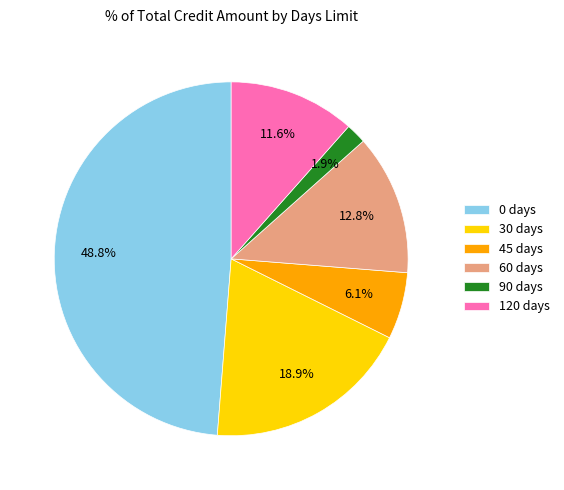

To the nearest percent, what is the difference between the largest and smallest slice percentages?

47%